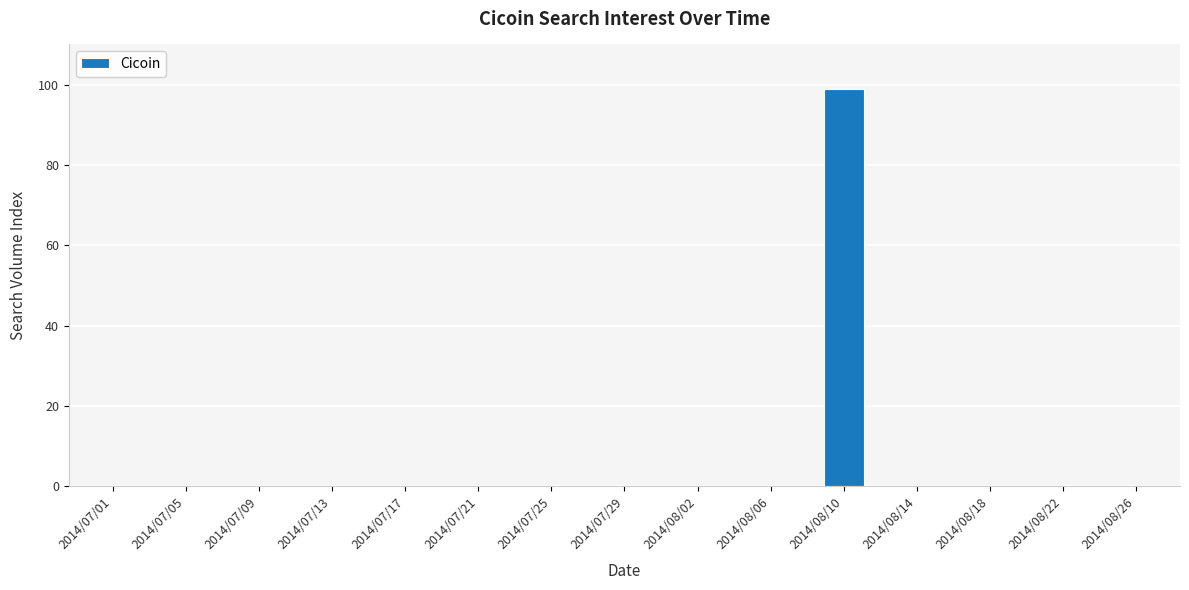

What is the maximum value shown in the chart?

99